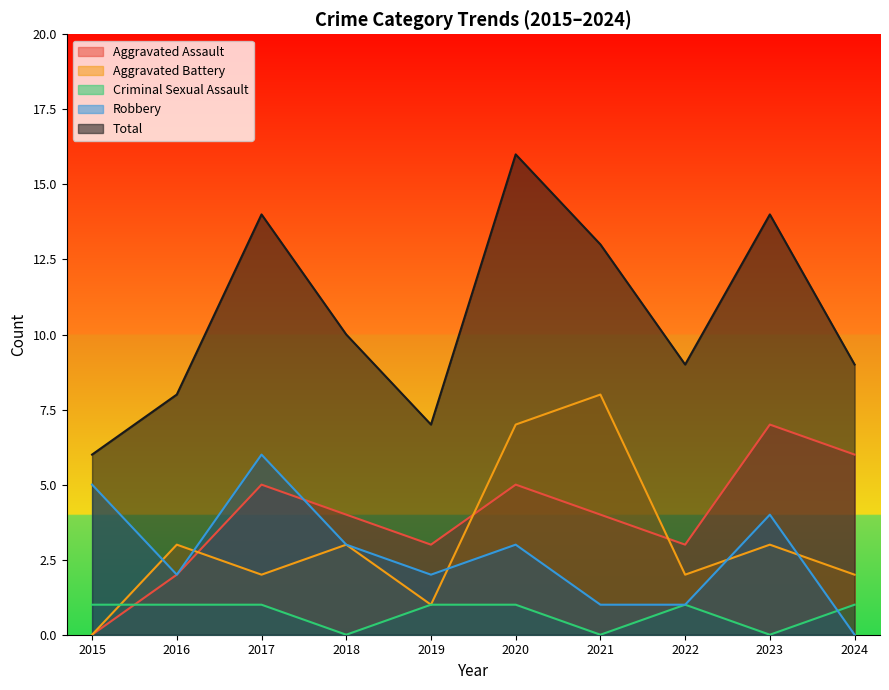

Rank the categories by Robbery value from highest to lowest.

2017, 2015, 2023, 2018, 2020, 2016, 2019, 2021, 2022, 2024